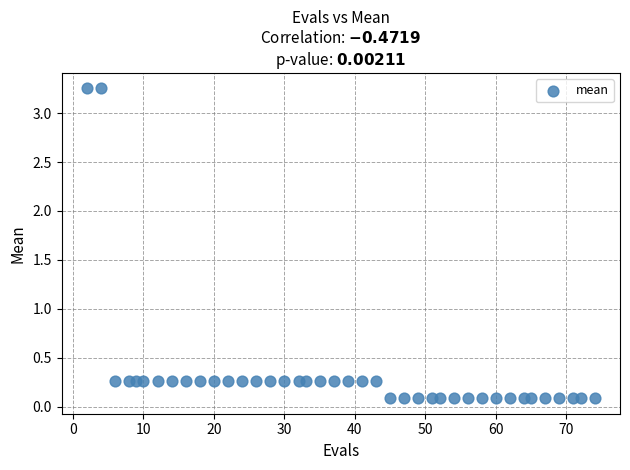

What is the range of Y values (max minus min)?

3.2